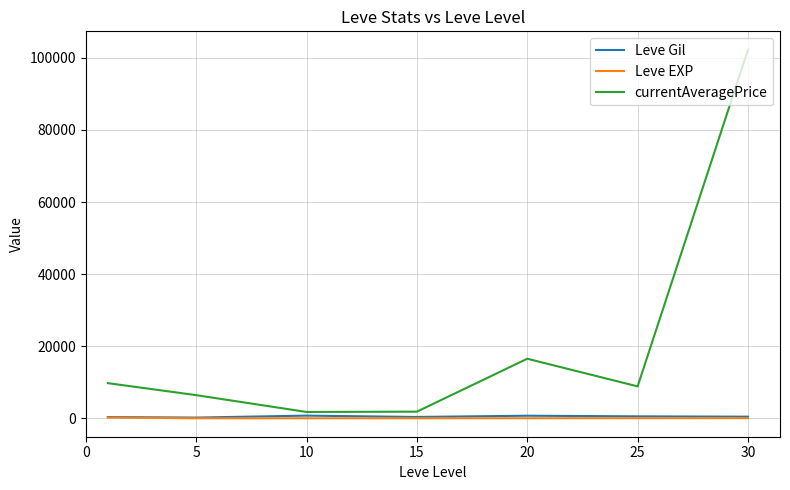

What is the maximum value for currentAveragePrice?

102247.0